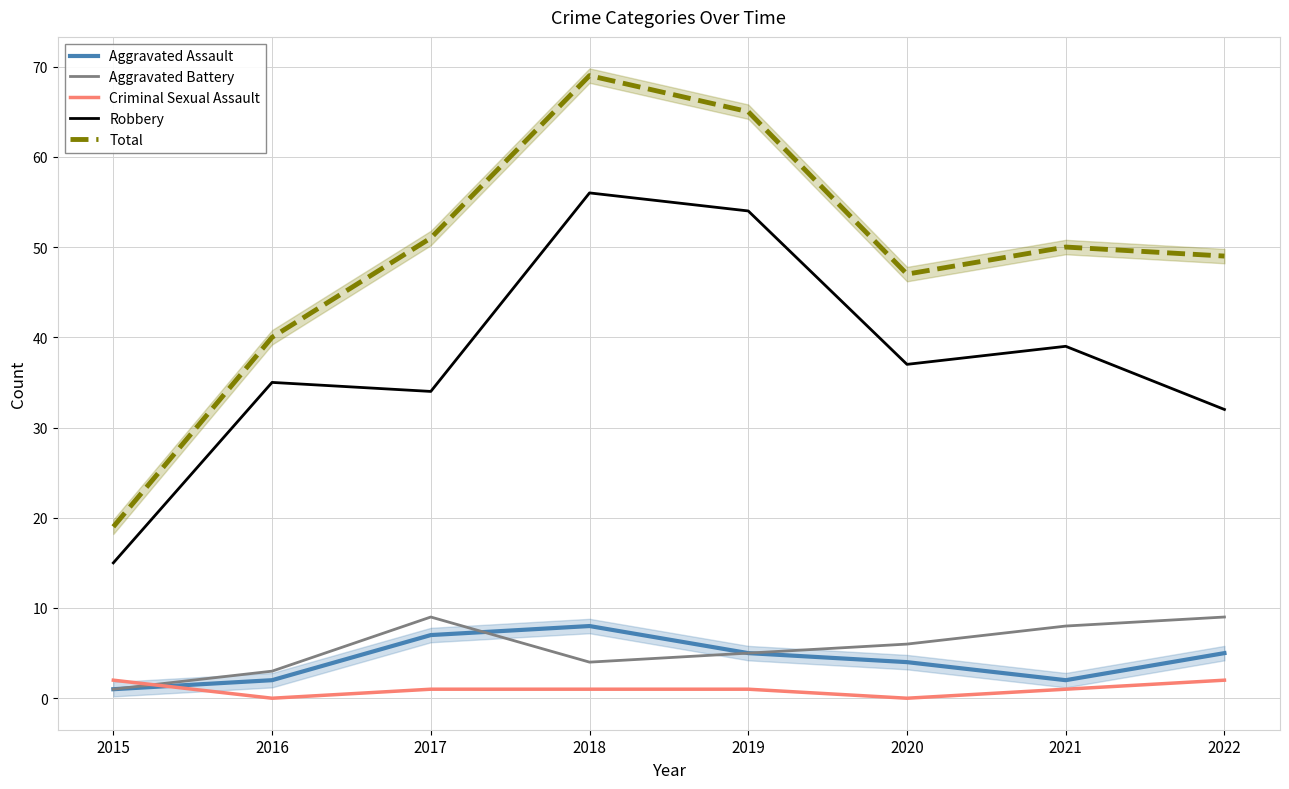

Rank the series at 2021 from lowest to highest value.

Criminal Sexual Assault, Aggravated Assault, Aggravated Battery, Robbery, Total